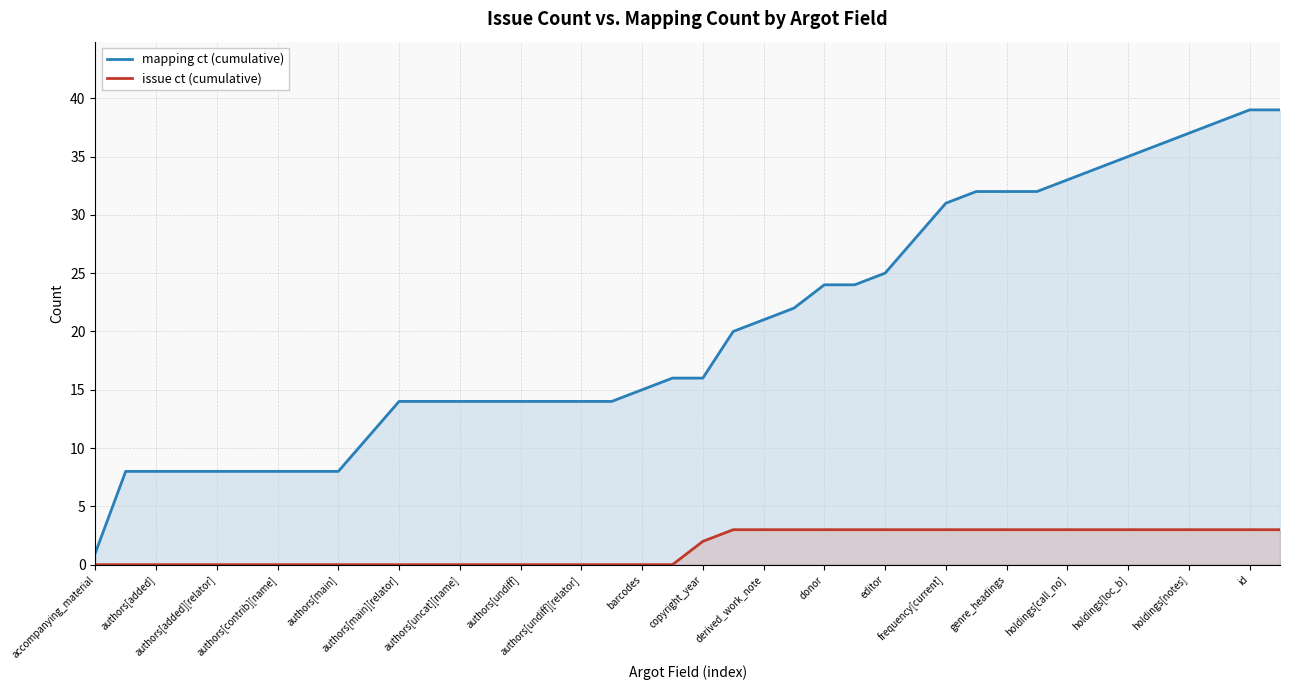

Count the number of data series in this chart.

2